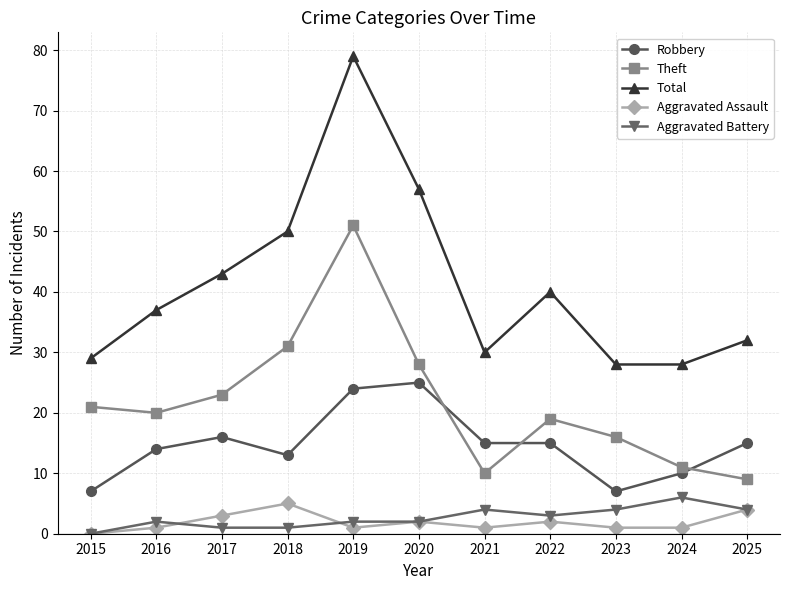

True or false: Aggravated Assault has a value of 0 at 2015.

True